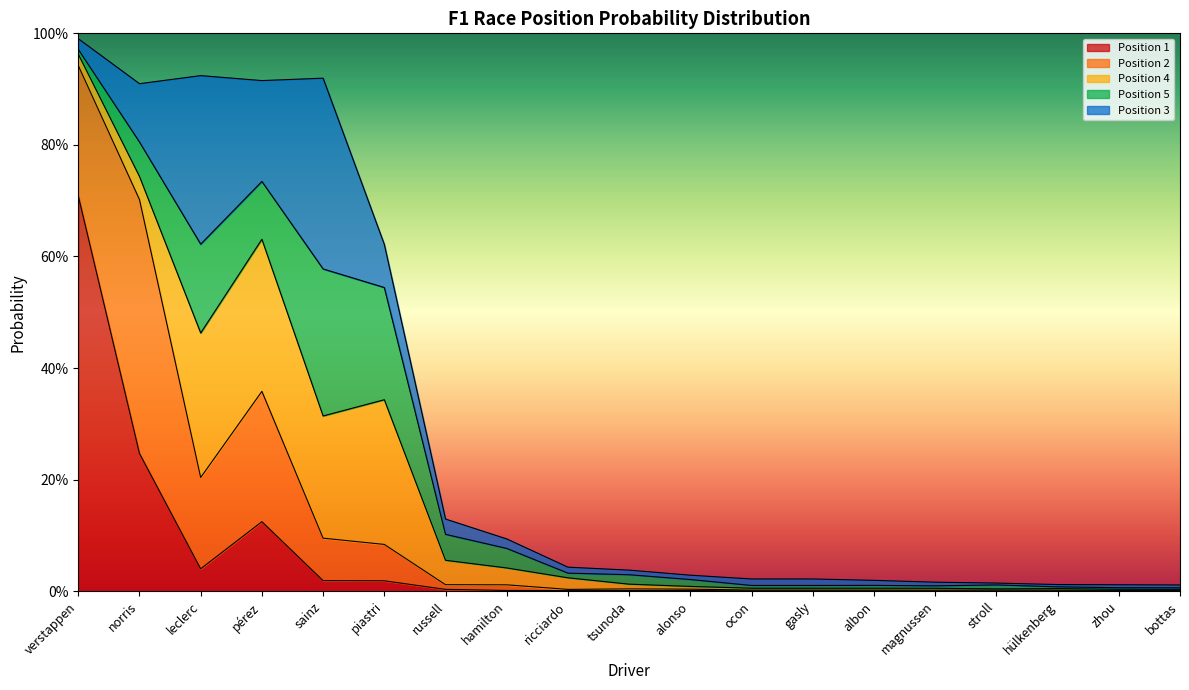

Where do 3 and 2 first cross each other?

norris and leclerc